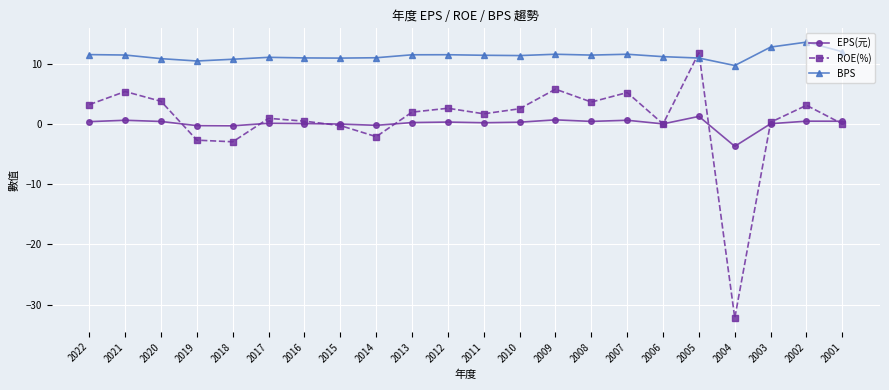

Which series has the largest range (max minus min)?

ROE(%)